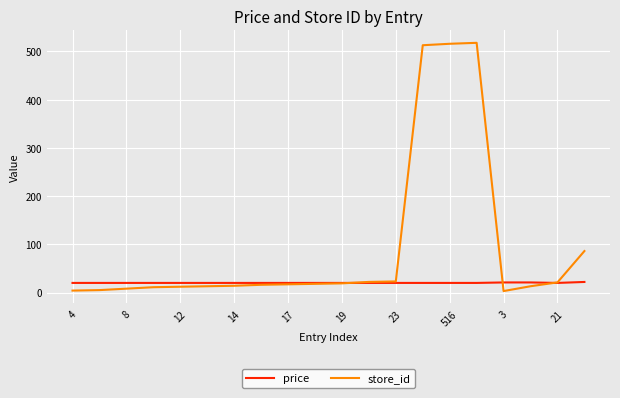

List the series in order of their overall mean, highest first.

store_id, price